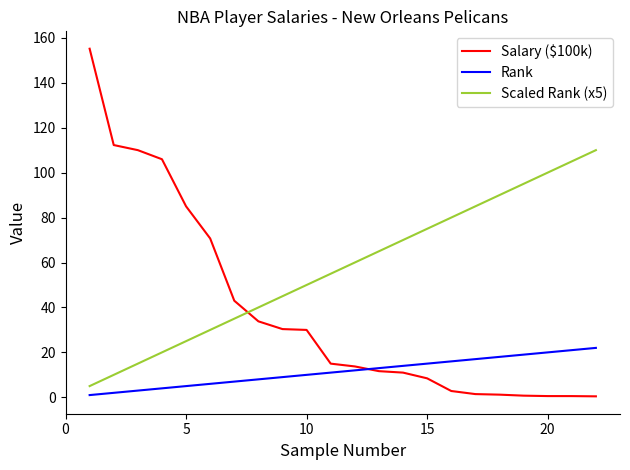

Which series has the largest total across all categories?

Scaled Rank (x5)